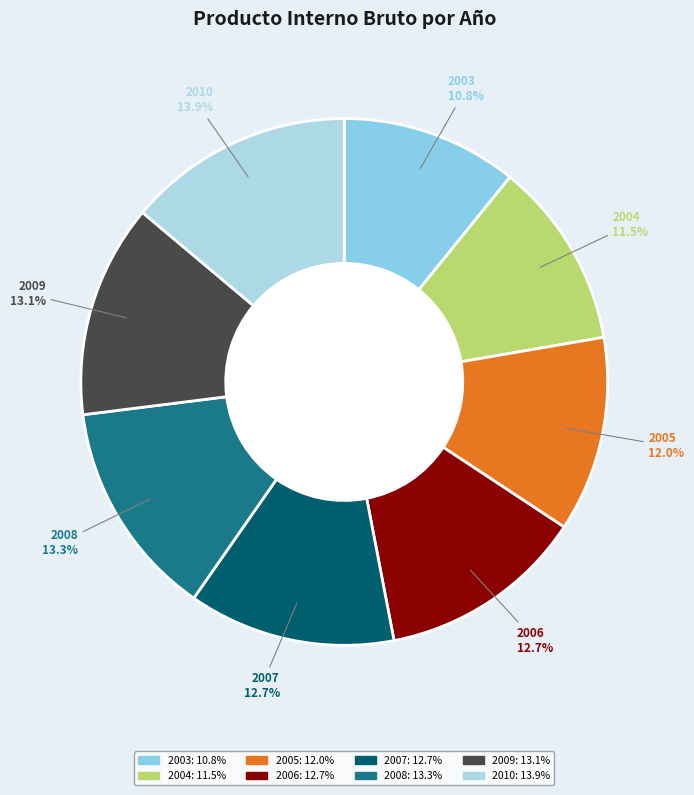

The 2005 slice represents 12% of the pie. True or false?

True